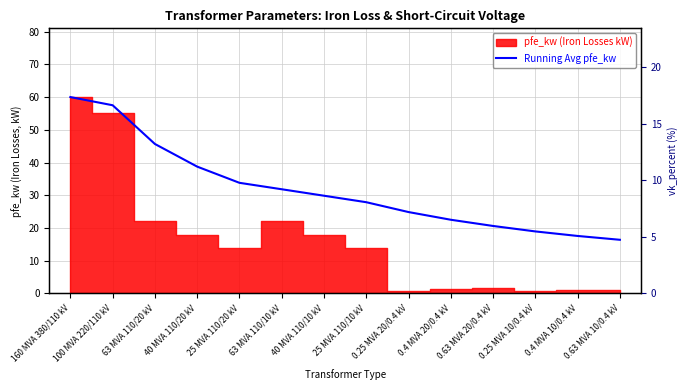

What is the difference between the Running Avg pfe_kw values at 0.63 MVA 20/0.4 kV and 25 MVA 110/10 kV?

7.3